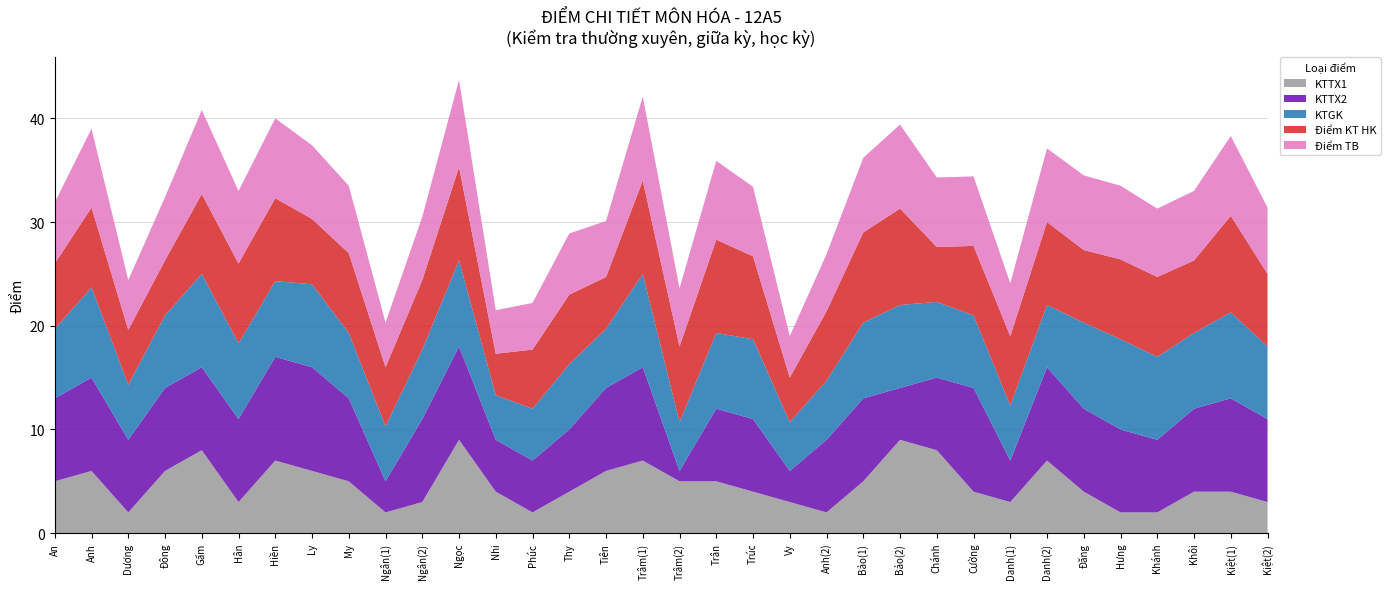

Reading left to right, extract all data points from this chart.

KTTX1: 5.0	6.0	2.0	6.0	8.0	3.0	7.0	6.0	5.0	2.0	3.0	9.0	4.0	2.0	4.0	6.0	7.0	5.0	5.0	4.0	3.0	2.0	5.0	9.0	8.0	4.0	3.0	7.0	4.0	2.0	2.0	4.0	4.0	3.0
KTTX2: 8.0	9.0	7.0	8.0	8.0	8.0	10.0	10.0	8.0	3.0	8.0	9.0	5.0	5.0	6.0	8.0	9.0	1.0	7.0	7.0	3.0	7.0	8.0	5.0	7.0	10.0	4.0	9.0	8.0	8.0	7.0	8.0	9.0	8.0
KTGK: 6.7	8.7	5.3	7.0	9.0	7.3	7.3	8.0	6.3	5.3	6.7	8.3	4.3	5.0	6.3	5.7	9.0	4.7	7.3	7.7	4.7	5.7	7.3	8.0	7.3	7.0	5.3	6.0	8.3	8.7	8.0	7.3	8.3	7.0
Điểm KT HK: 6.3	7.7	5.3	5.3	7.7	7.7	8.0	6.3	7.7	5.7	6.7	9.0	4.0	5.7	6.7	5.0	9.0	7.3	9.0	8.0	4.3	6.7	8.7	9.3	5.3	6.7	6.7	8.0	7.0	7.7	7.7	7.0	9.3	7.0
Điểm TB: 5.9	7.6	4.8	6.1	8.1	7.0	7.7	7.1	6.5	4.3	6.1	8.4	4.2	4.5	5.9	5.4	8.1	5.6	7.6	6.7	4.0	5.5	7.2	8.1	6.7	6.7	5.1	7.1	7.2	7.1	6.6	6.7	7.7	6.4